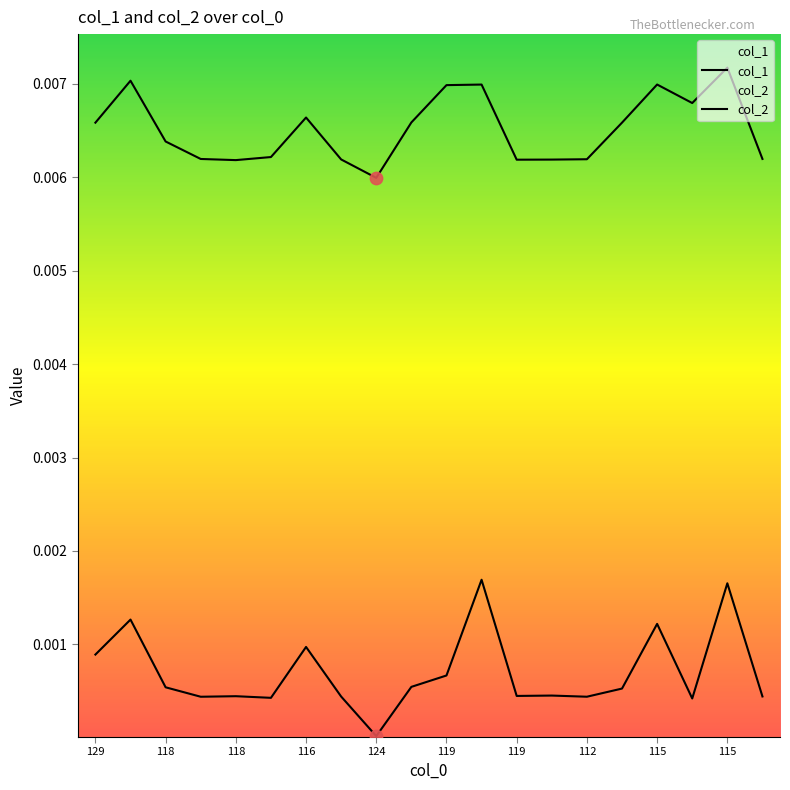

At how many categories does at least one series exceed 0?

20